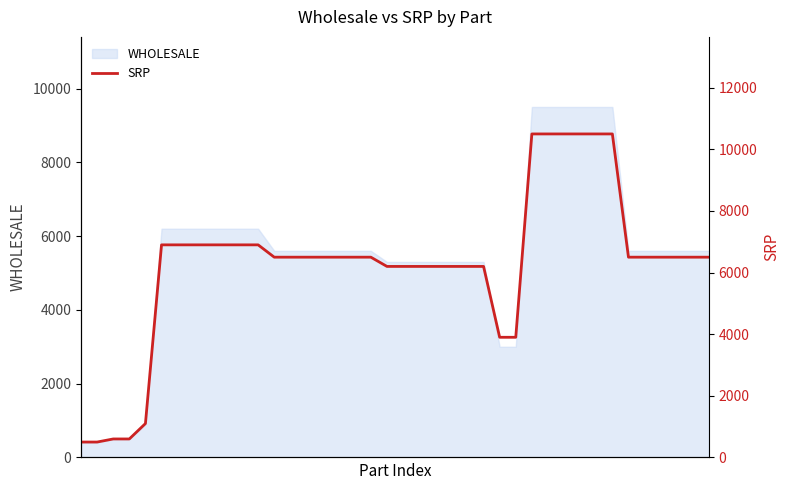

The value at 12 is 6500. True or false?

True